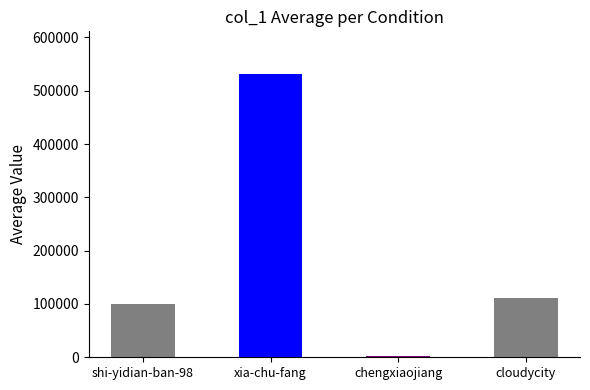

Reading left to right, what are all the values shown in this chart?

shi-yidian-ban-98=100636	xia-chu-fang=531579	chengxiaojiang=2710	cloudycity=110419